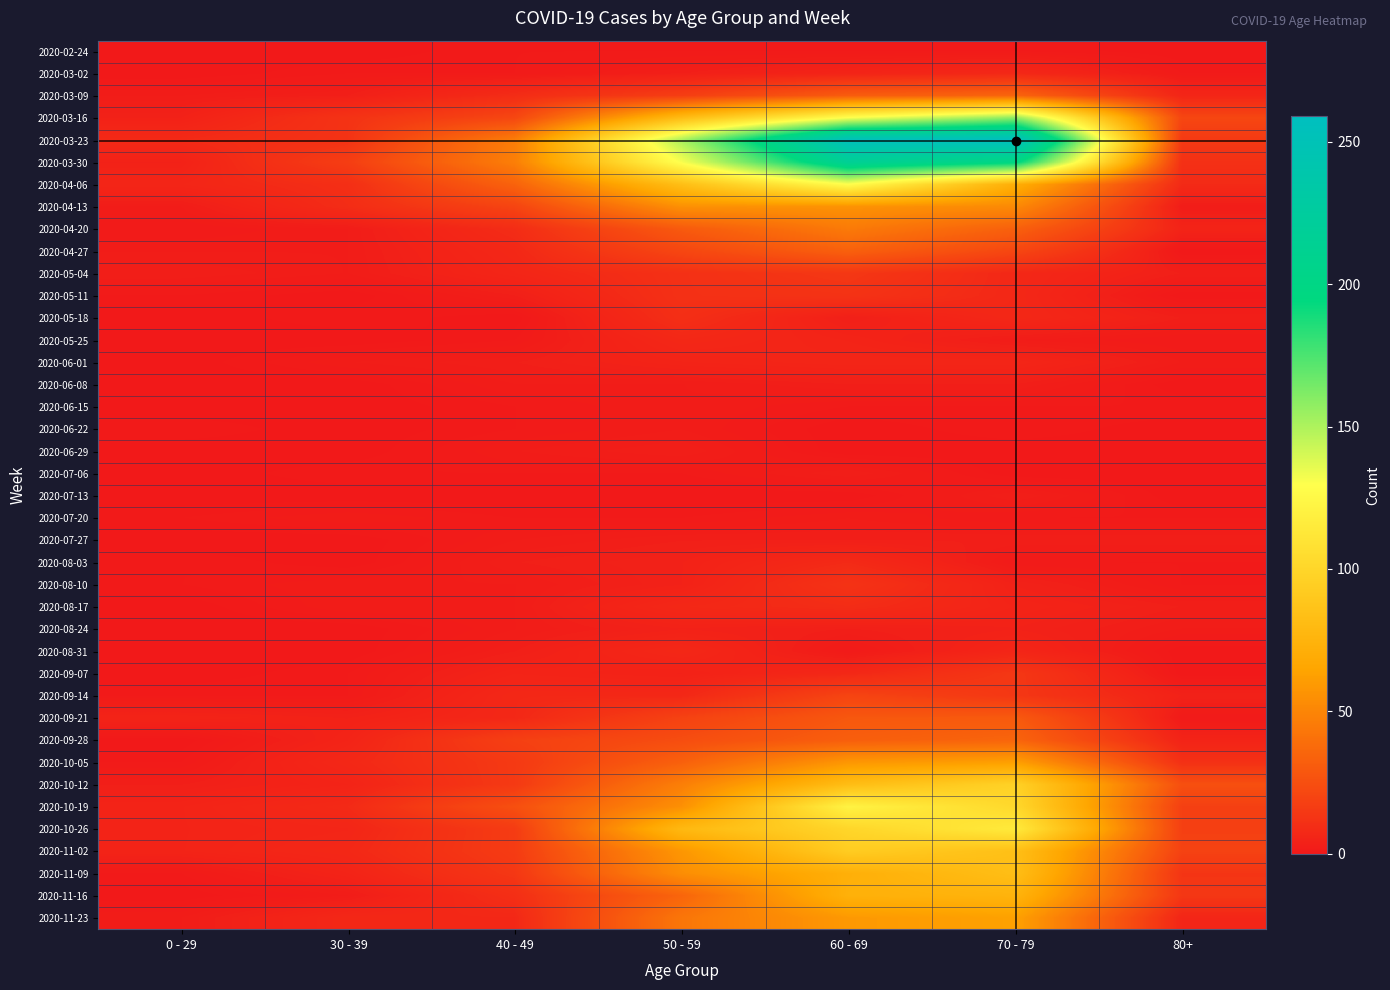

What is the difference between the highest and lowest values at 50 - 59?

151